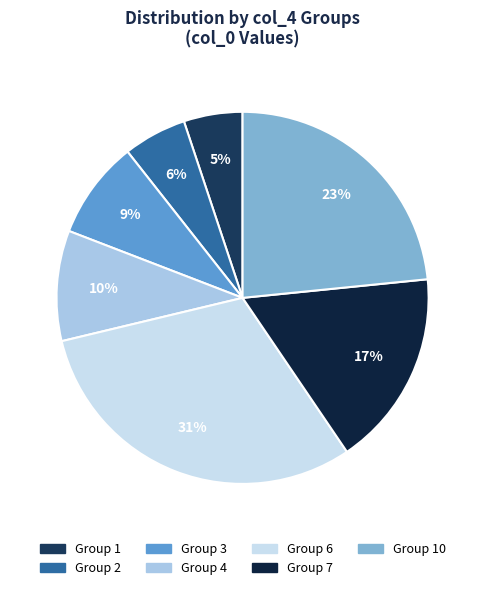

To the nearest percent, what is the average slice percentage?

14%